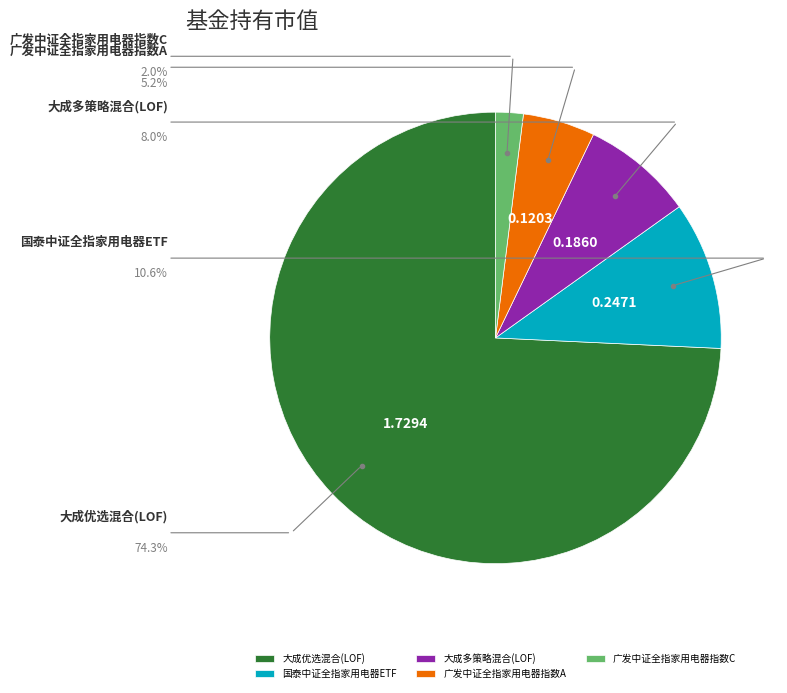

How much of the chart is everything except 大成多策略混合(LOF)?

92.0%